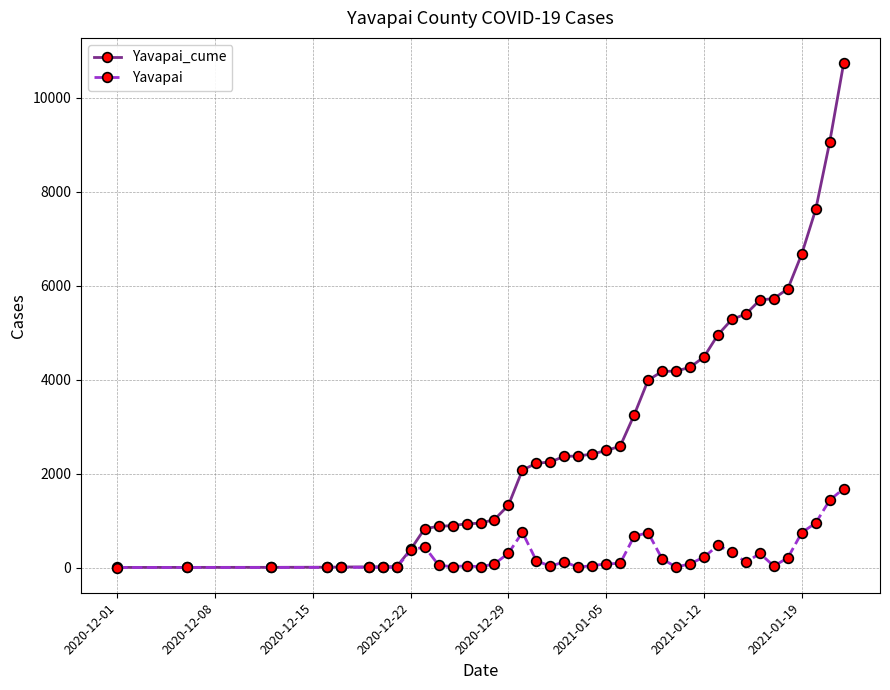

True or false: Yavapai has more than 1 points higher than both neighbors.

True